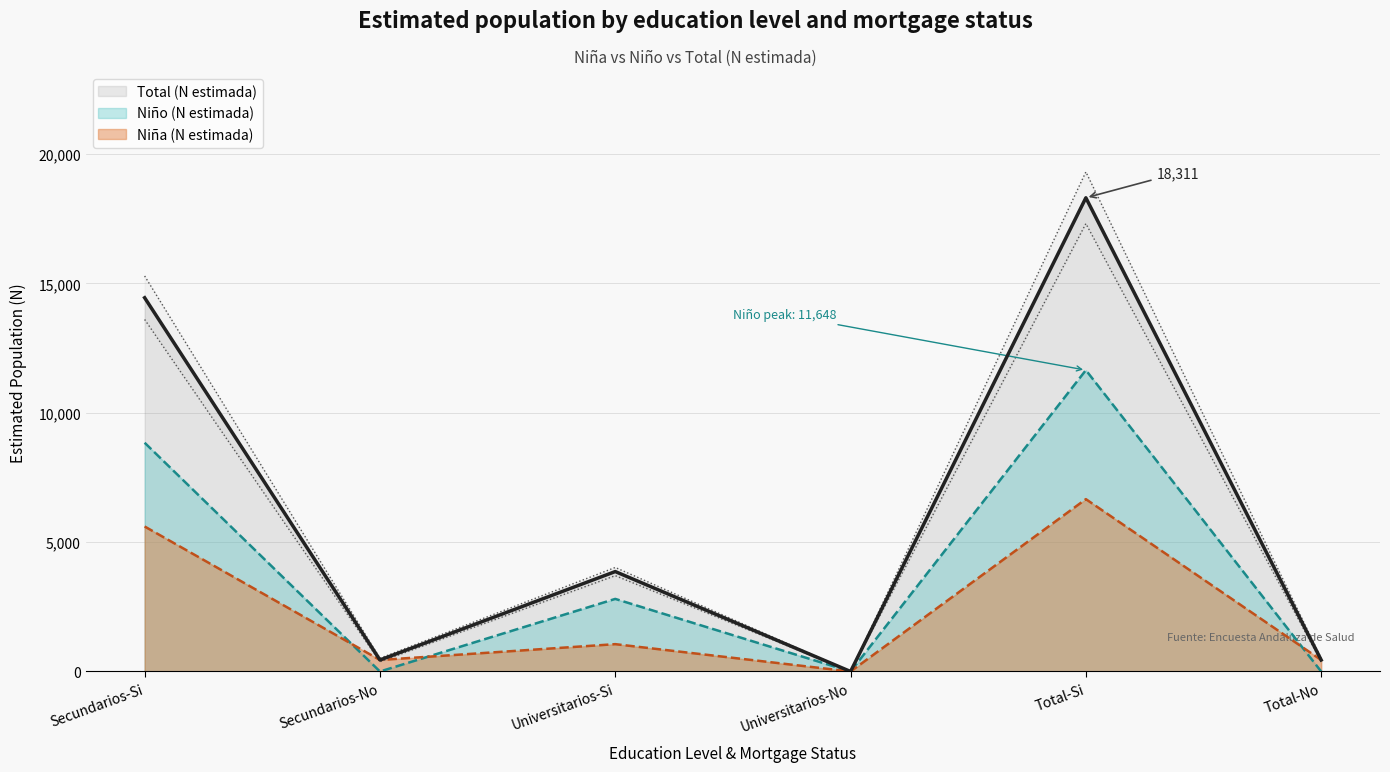

True or false: Niño (n muestra) has a value of 0.0 at Total-No.

True